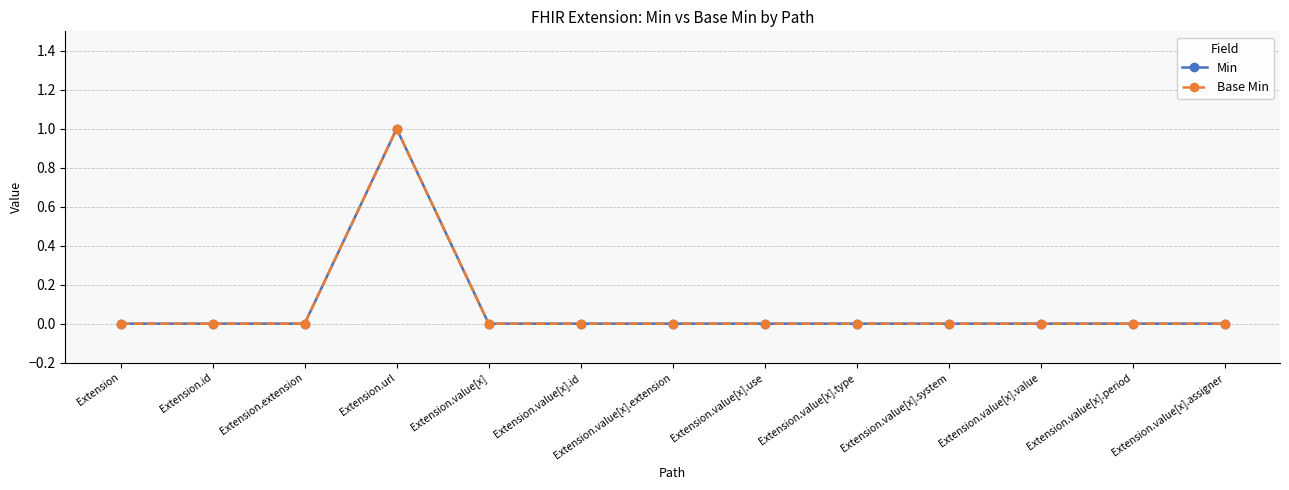

Is this an area chart (filled region under the line)?

No